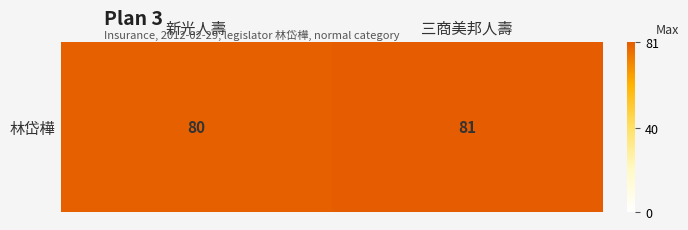

How many distinct data groups are displayed?

1